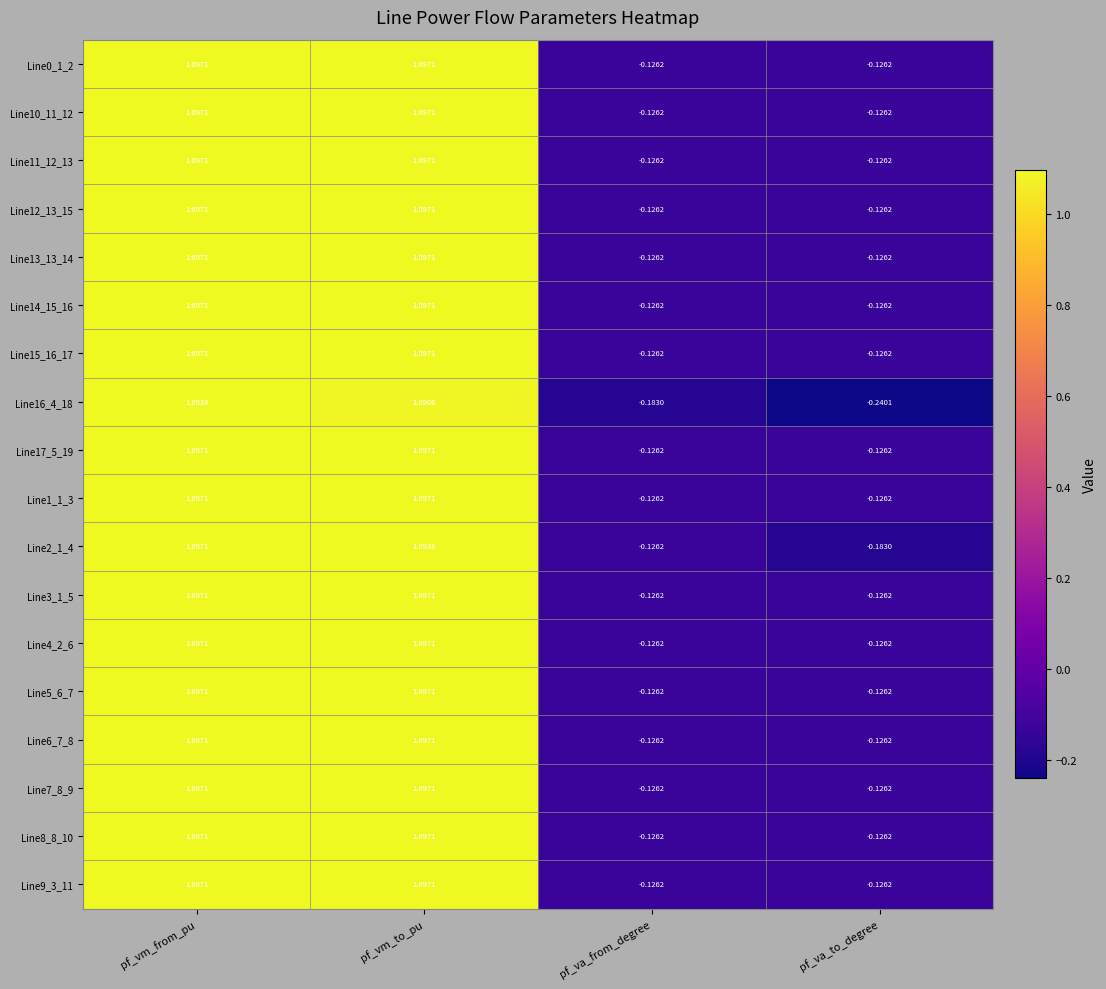

Which category has the lowest value across all series?

pf_va_to_degree